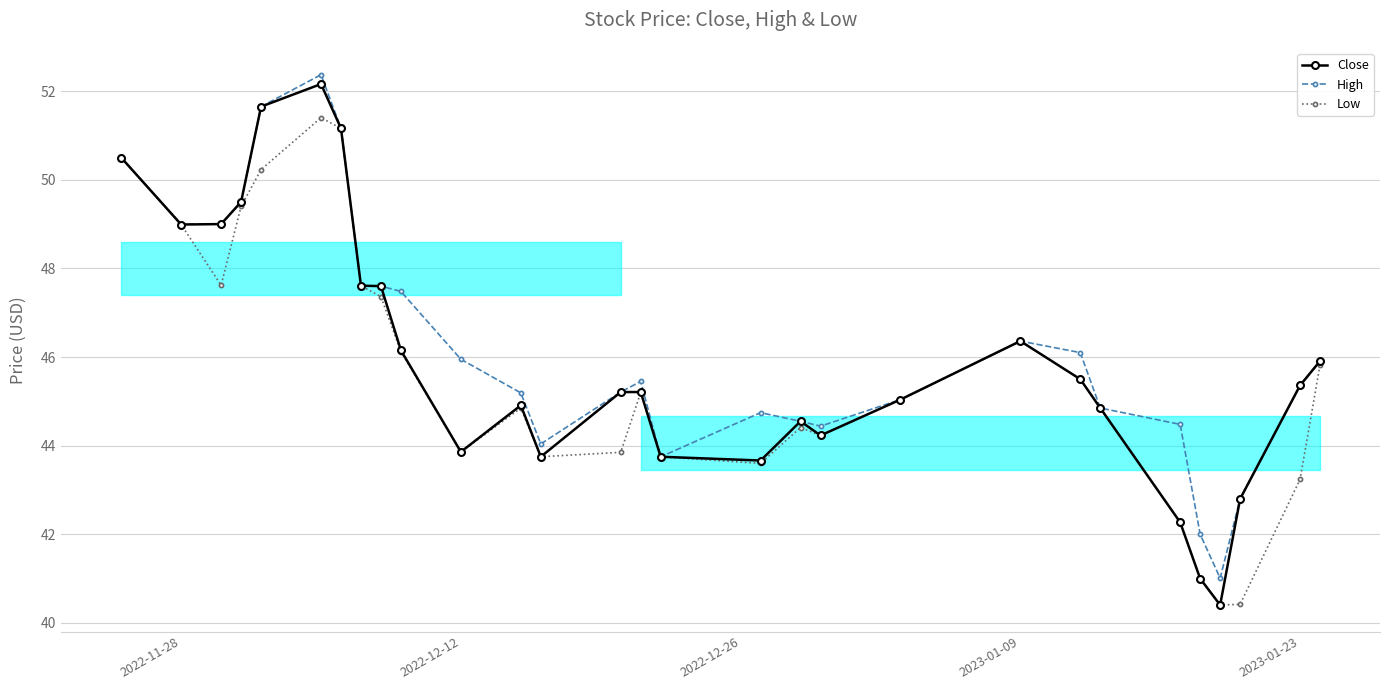

Is it true that High equals 45.4 at 2023-01-23?

True